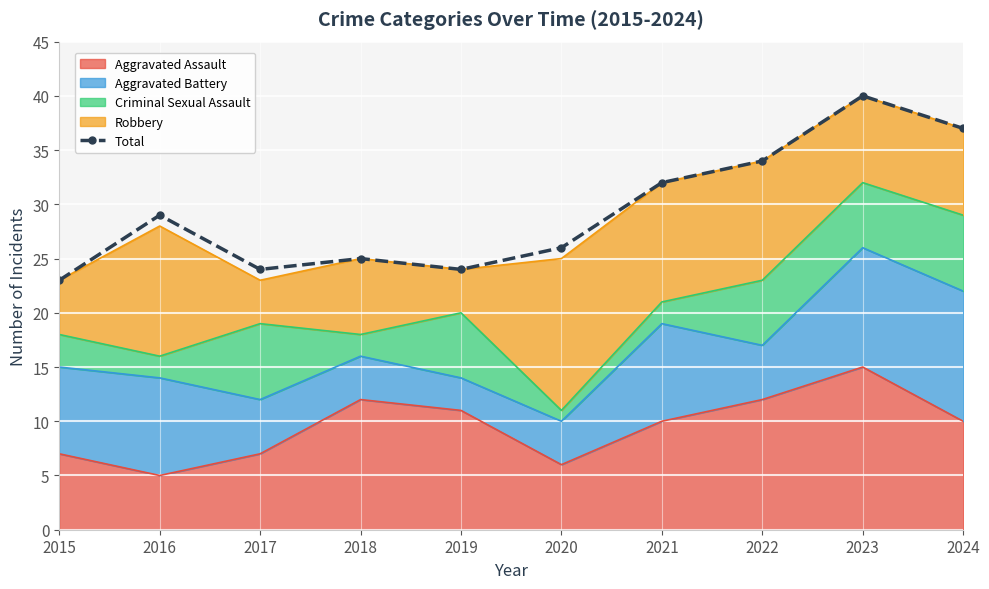

Reading left to right, what are all the values shown in this chart?

23	29	24	25	24	26	32	34	40	37